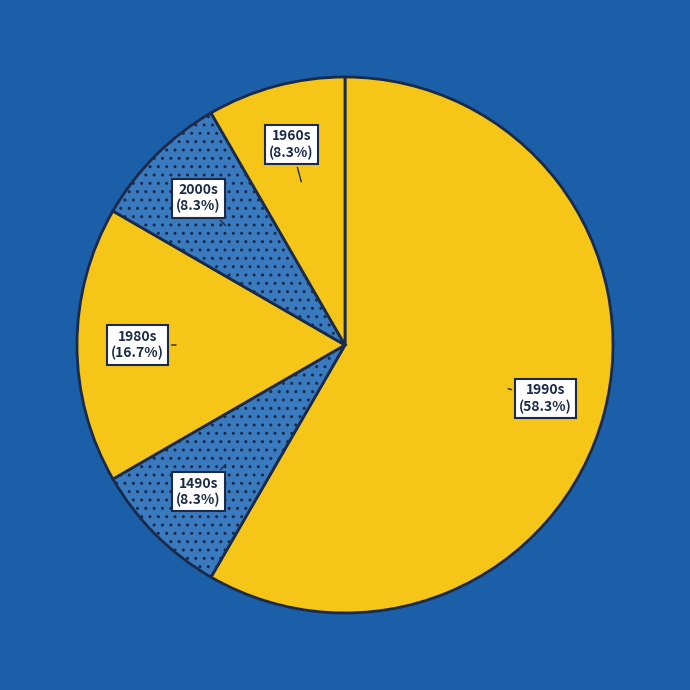

Which slice is the largest?

1990s